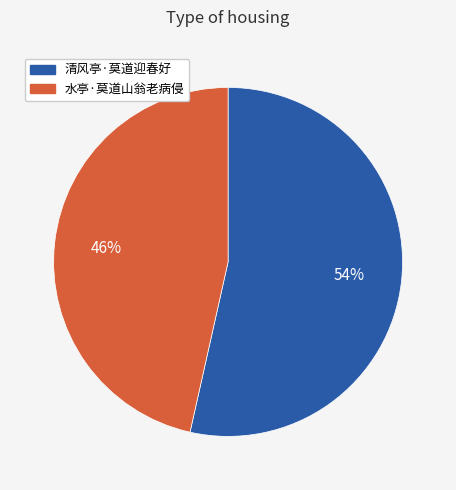

Is the sum of 水亭·莫道山翁老病侵 and 清风亭·莫道迎春好 greater than half?

Yes